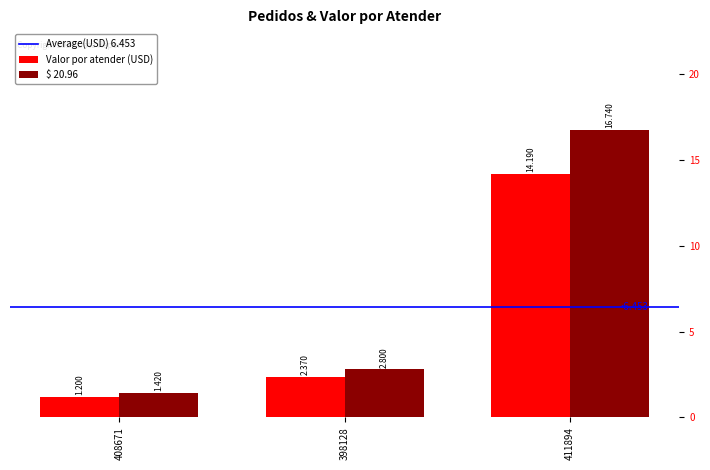

What is the label of the 3rd bar from the right?

408671